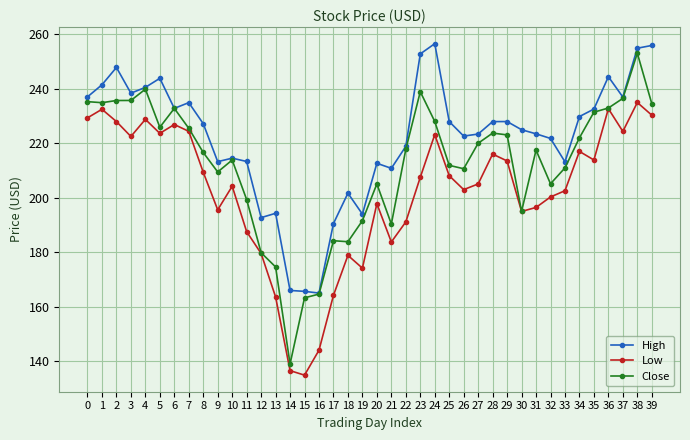

True or false: Low and High intersect in this chart.

False